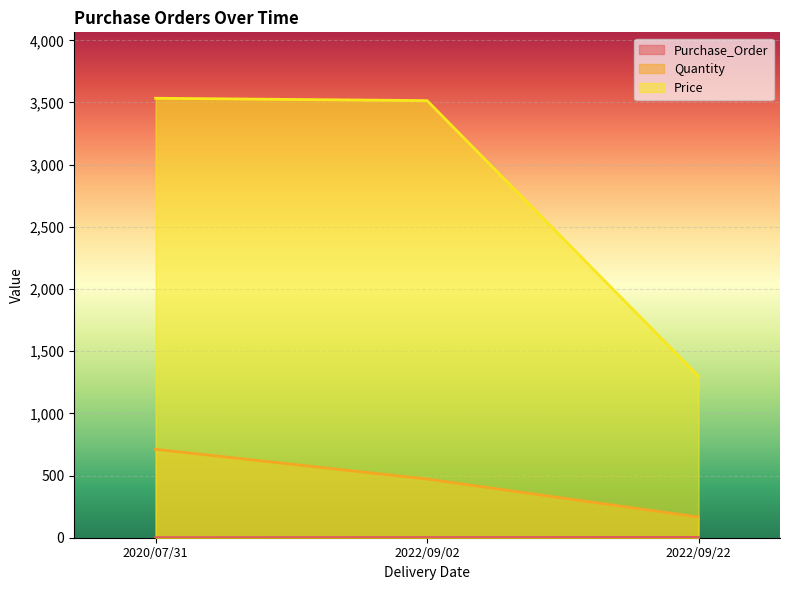

Reading left to right, list all the values displayed in this chart.

Purchase_Order: 1	2	3
Quantity: 711	472	166
Price: 3534	3515	1299